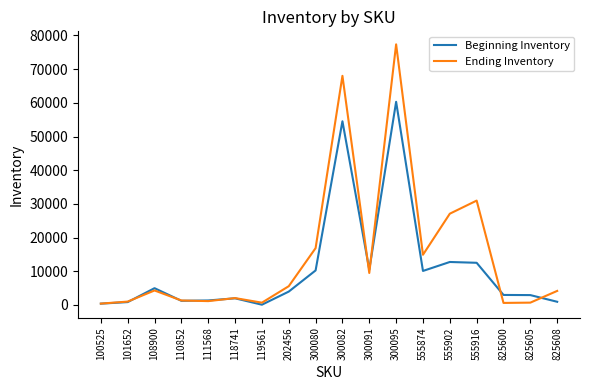

At which label does Ending Inventory reach its peak?

300095